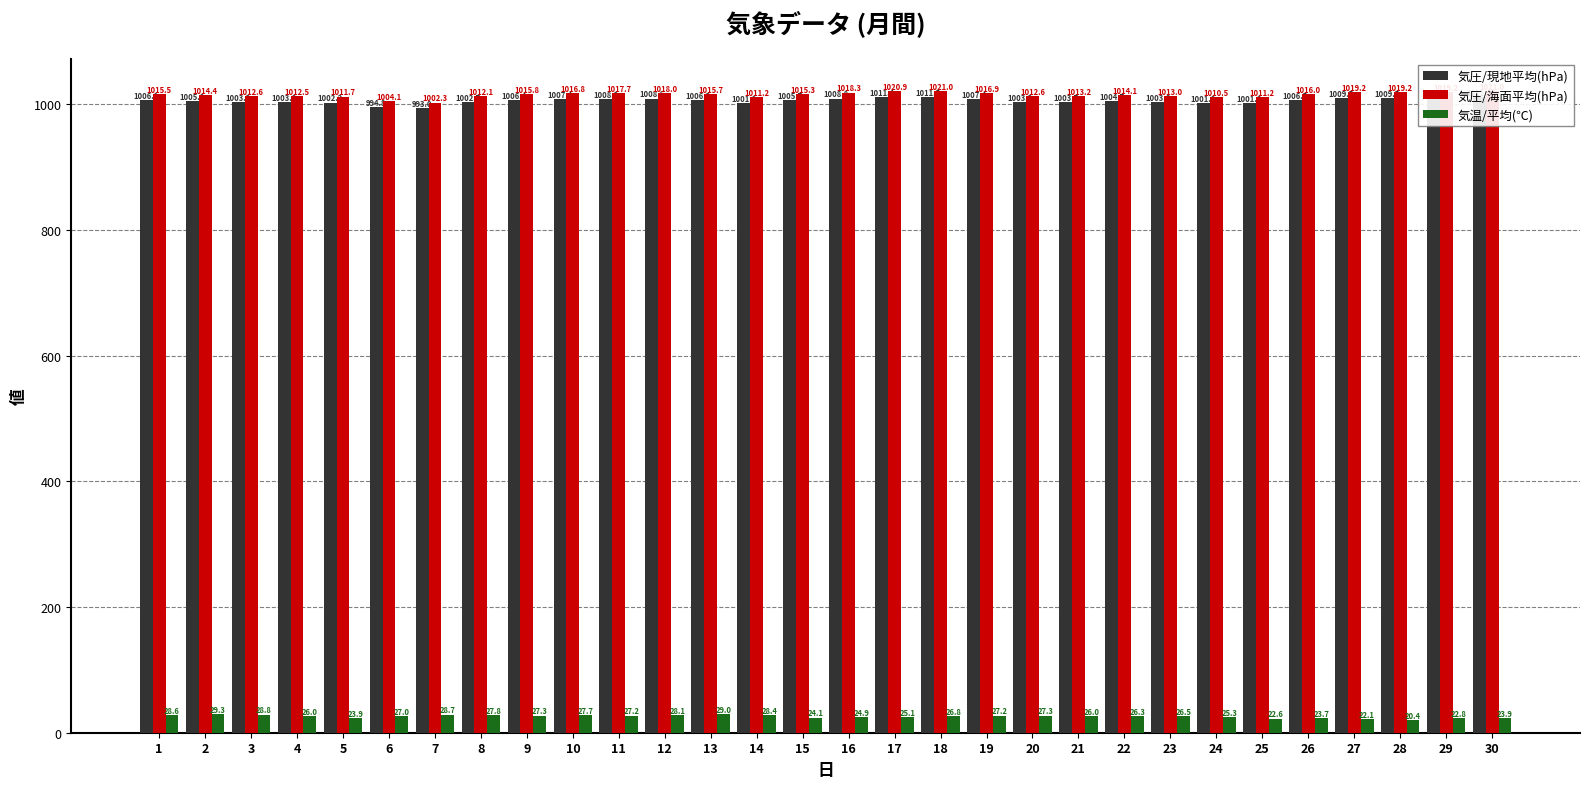

Between 10 and 28, which is larger?

28